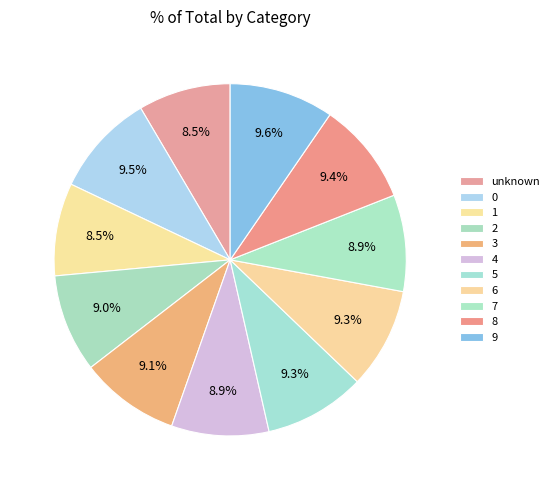

Which slice is the smallest?

unknown